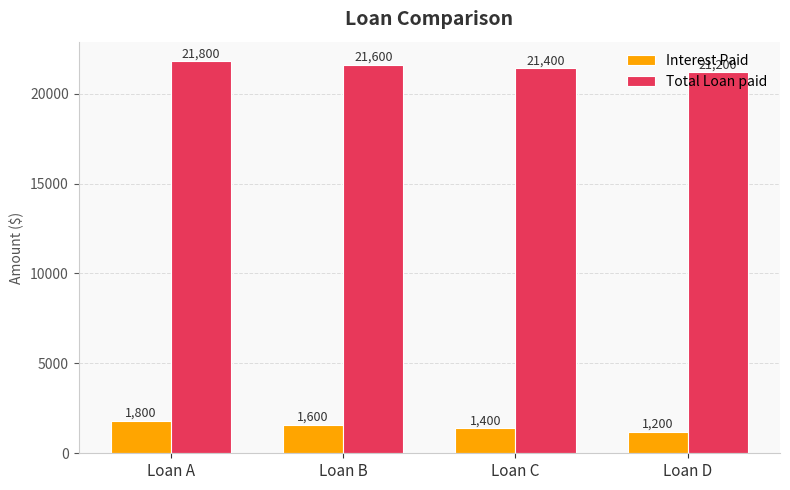

What is the difference between the highest and lowest values at Loan A?

20000